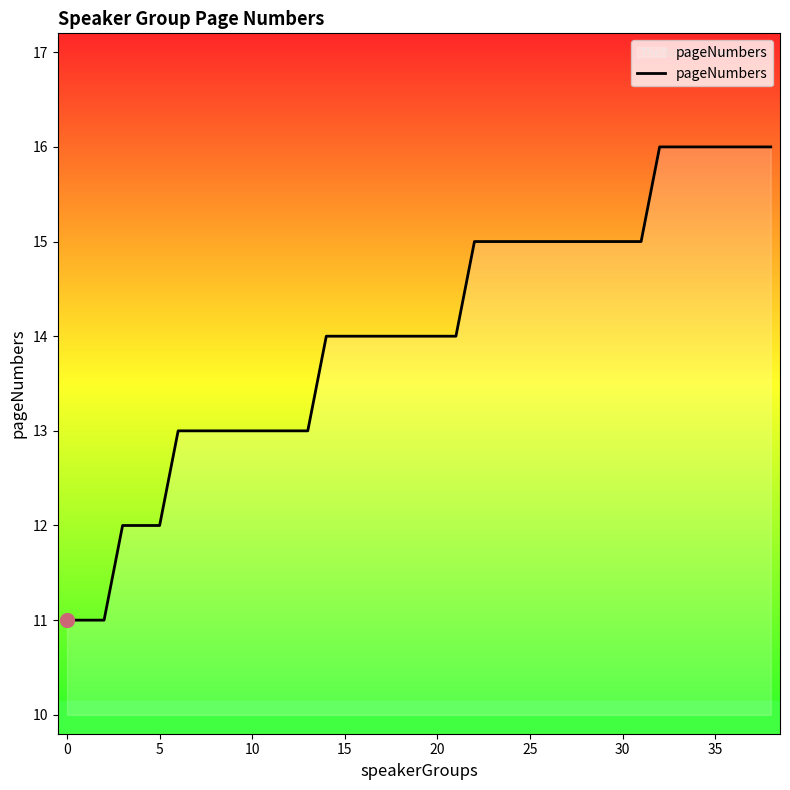

What is the smallest value displayed?

11